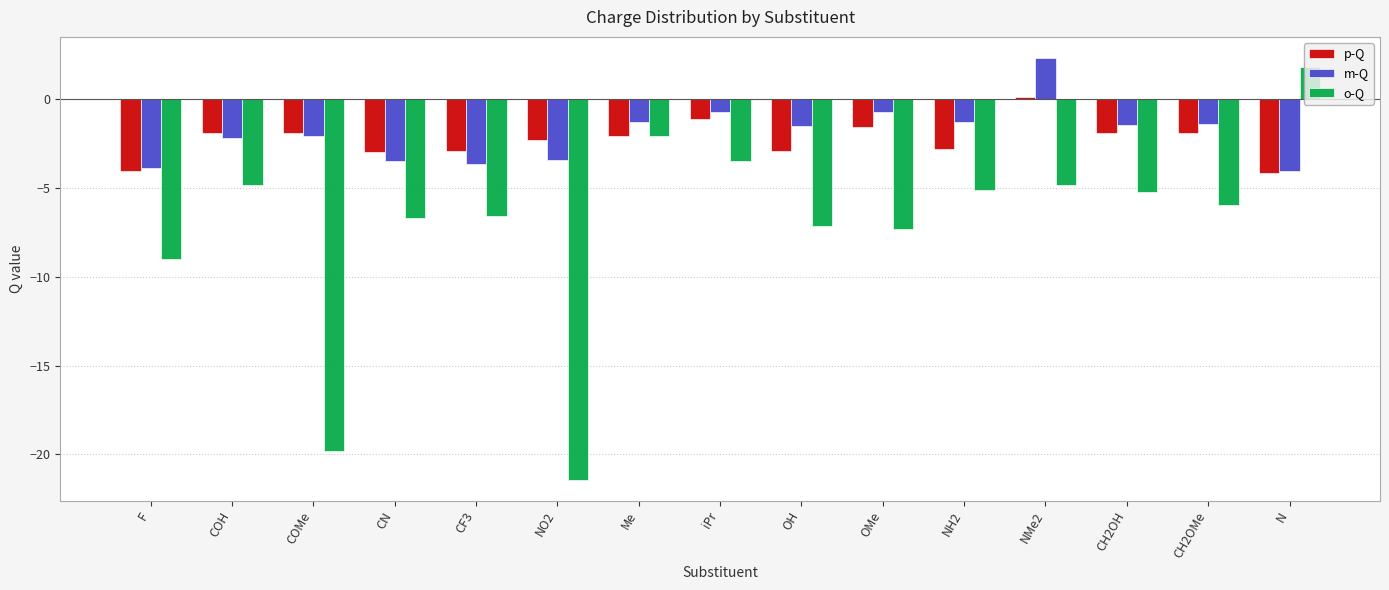

How many values in the m-Q series are below -1?

12